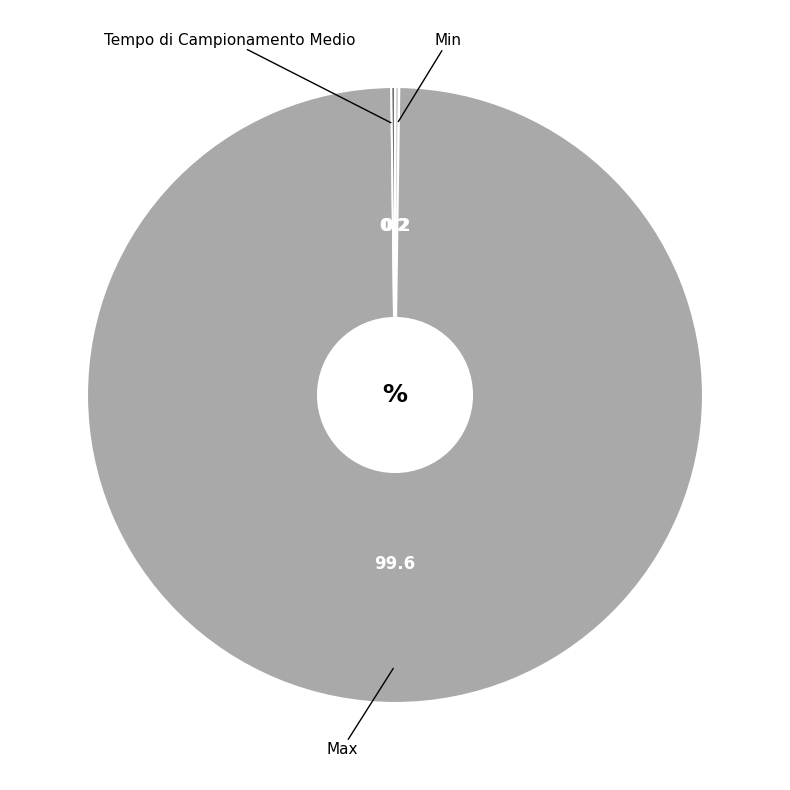

Is there any slice that represents more than half of the pie?

Yes